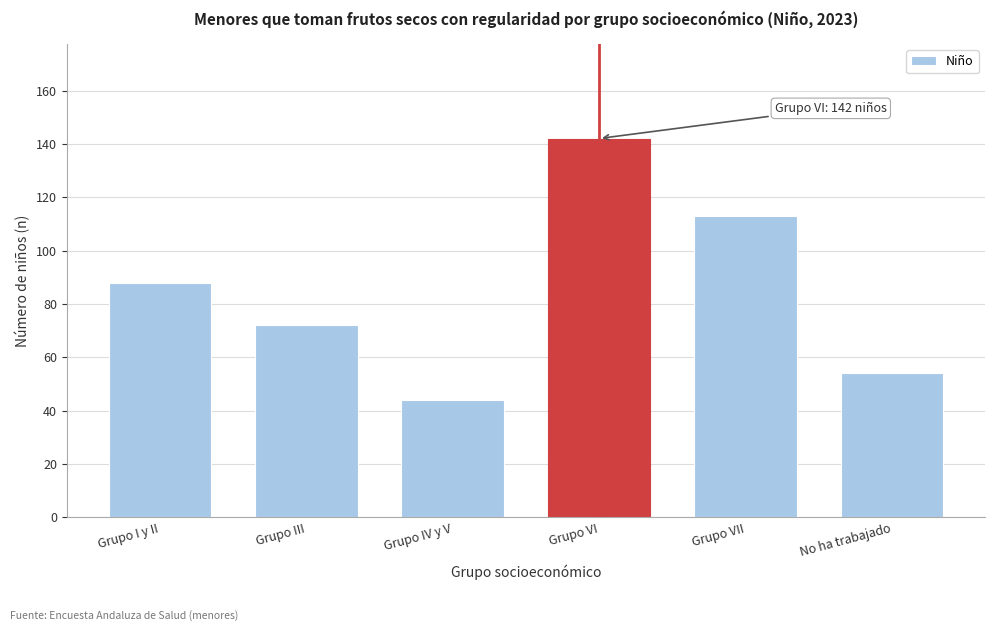

Reading left to right, transcribe all the data shown in this chart.

88	72	44	142	113	54